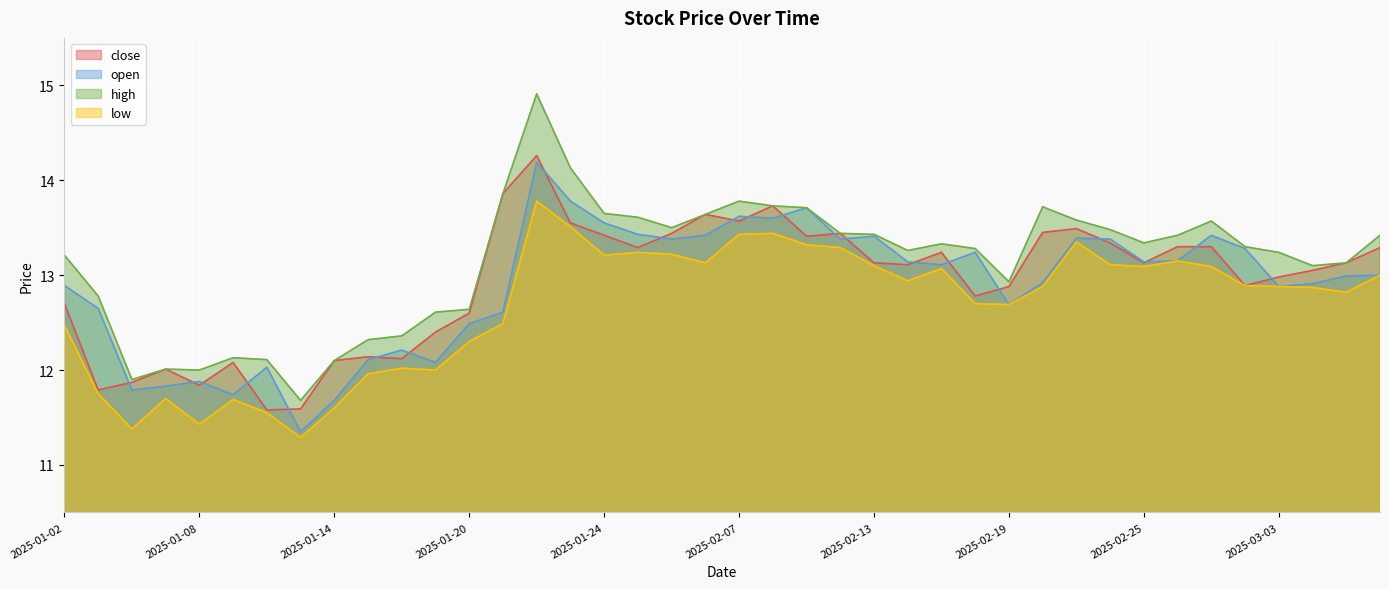

What are all the series names shown in the legend?

close, open, high, low